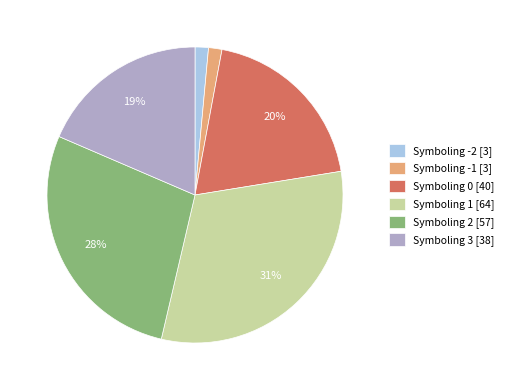

Does Symboling 1 [64] represent more than half of the total?

No